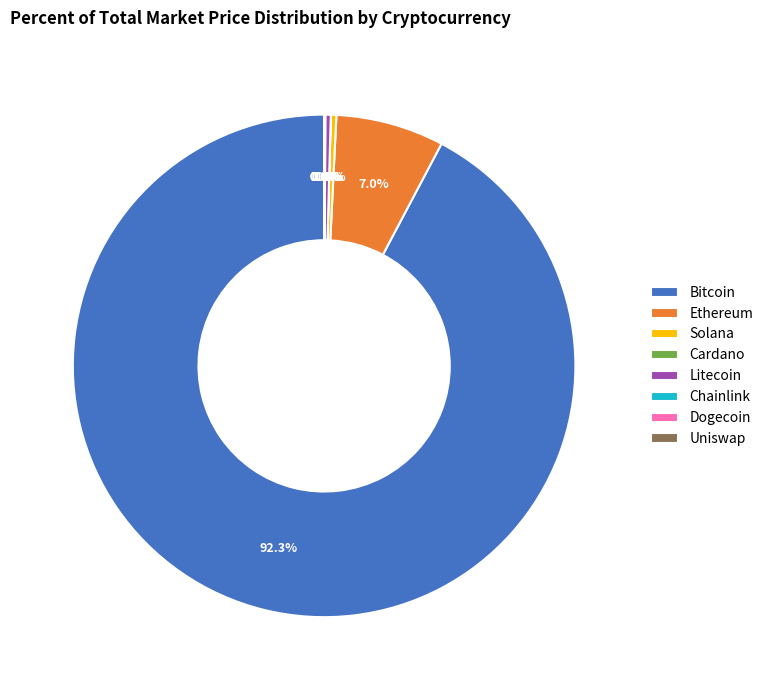

Which slice is the largest?

Bitcoin